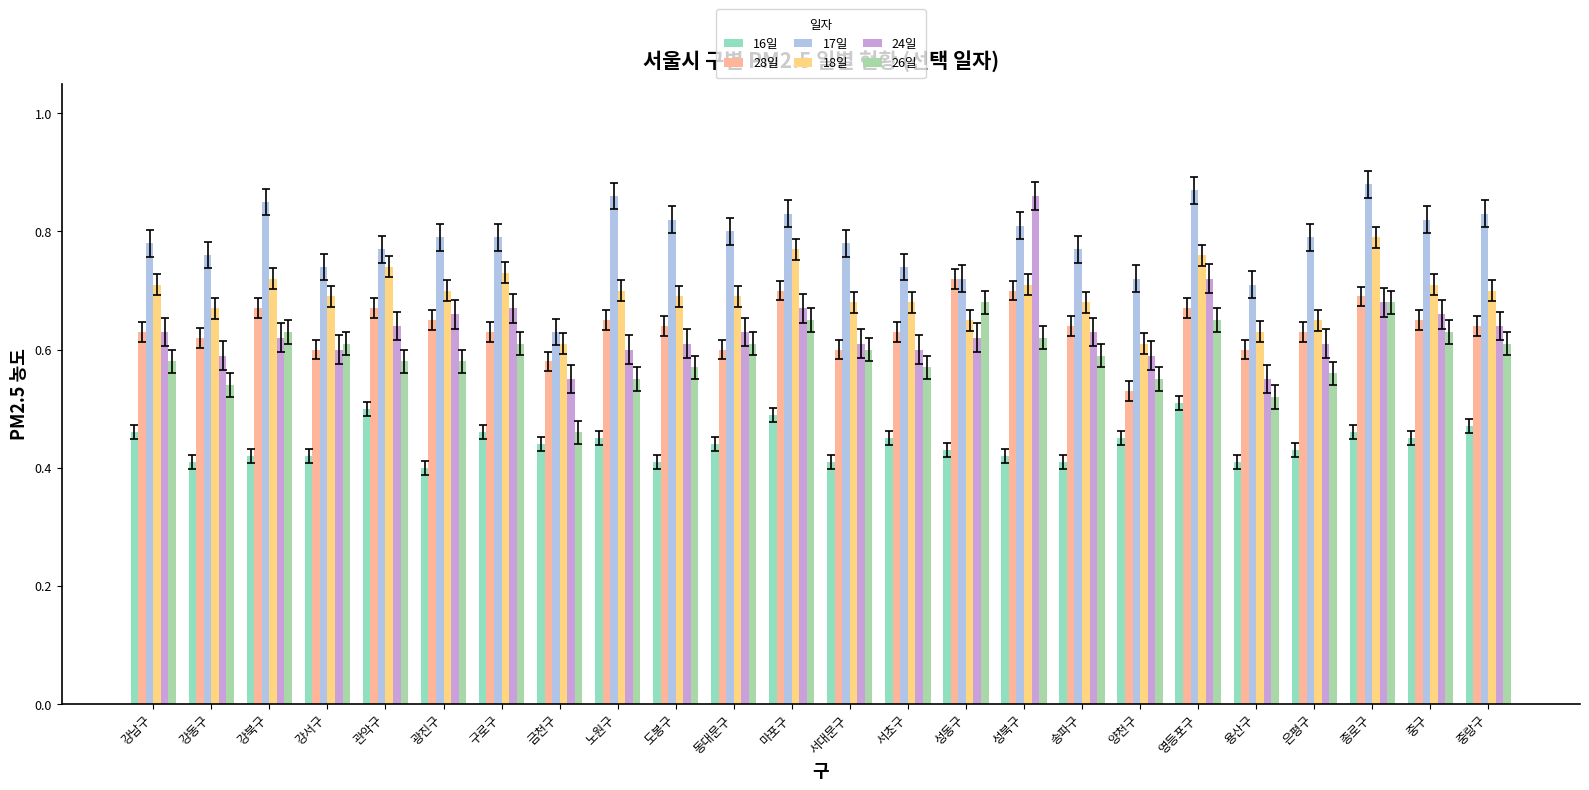

At which label is 17일 closest to 0?

금천구